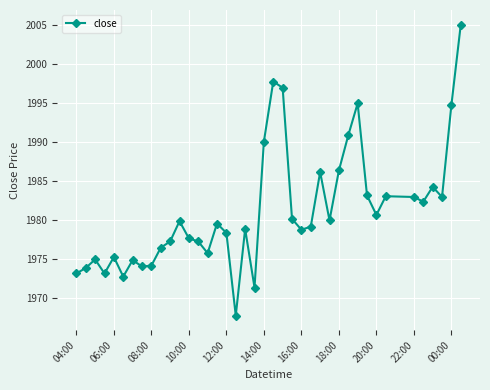

What is the minimum value shown in the chart?

1967.7